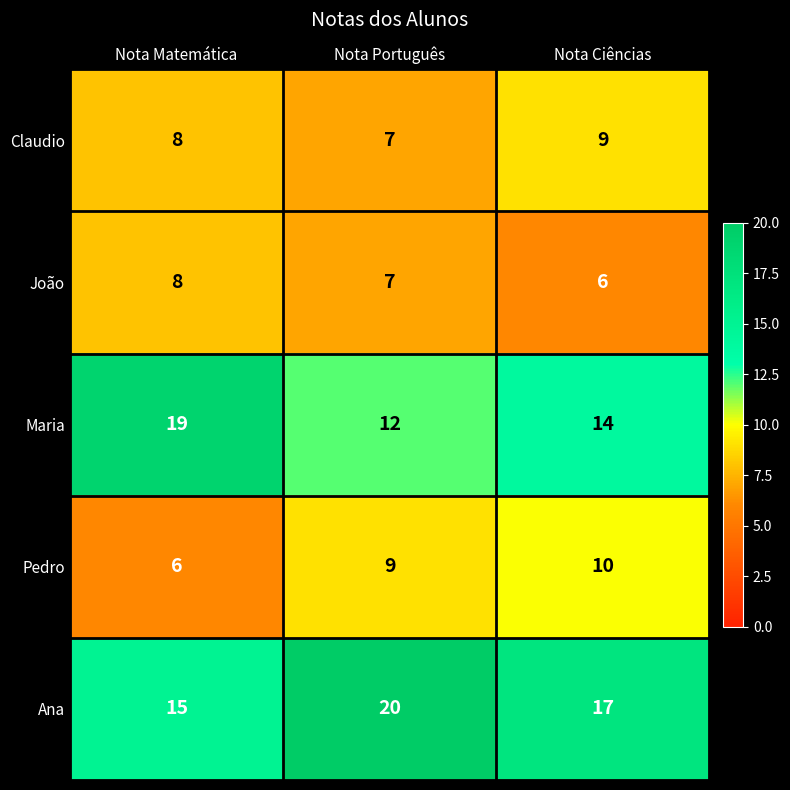

At how many categories does at least one series exceed 12?

3